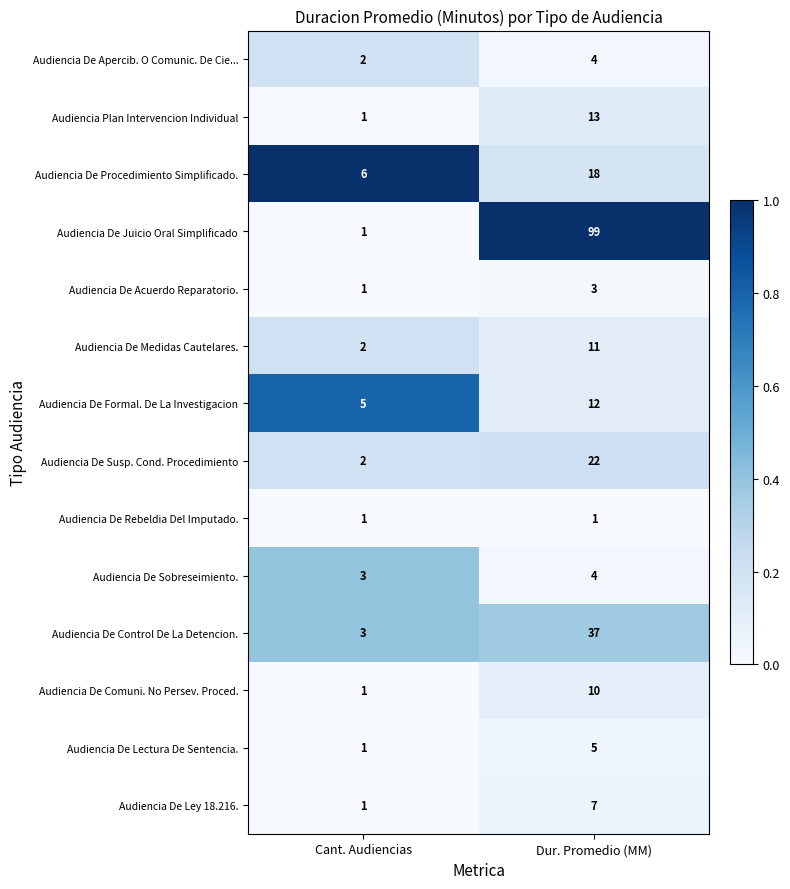

Reading left to right, extract all data points from this chart.

Audiencia De Apercib. O Comunic. De Cie...: Cant. Audiencias=2	Dur. Promedio (MM)=4
Audiencia Plan Intervencion Individual: Cant. Audiencias=1	Dur. Promedio (MM)=13
Audiencia De Procedimiento Simplificado.: Cant. Audiencias=6	Dur. Promedio (MM)=18
Audiencia De Juicio Oral Simplificado: Cant. Audiencias=1	Dur. Promedio (MM)=99
Audiencia De Acuerdo Reparatorio.: Cant. Audiencias=1	Dur. Promedio (MM)=3
Audiencia De Medidas Cautelares.: Cant. Audiencias=2	Dur. Promedio (MM)=11
Audiencia De Formal. De La Investigacion: Cant. Audiencias=5	Dur. Promedio (MM)=12
Audiencia De Susp. Cond. Procedimiento: Cant. Audiencias=2	Dur. Promedio (MM)=22
Audiencia De Rebeldia Del Imputado.: Cant. Audiencias=1	Dur. Promedio (MM)=1
Audiencia De Sobreseimiento.: Cant. Audiencias=3	Dur. Promedio (MM)=4
Audiencia De Control De La Detencion.: Cant. Audiencias=3	Dur. Promedio (MM)=37
Audiencia De Comuni. No Persev. Proced.: Cant. Audiencias=1	Dur. Promedio (MM)=10
Audiencia De Lectura De Sentencia.: Cant. Audiencias=1	Dur. Promedio (MM)=5
Audiencia De Ley 18.216.: Cant. Audiencias=1	Dur. Promedio (MM)=7